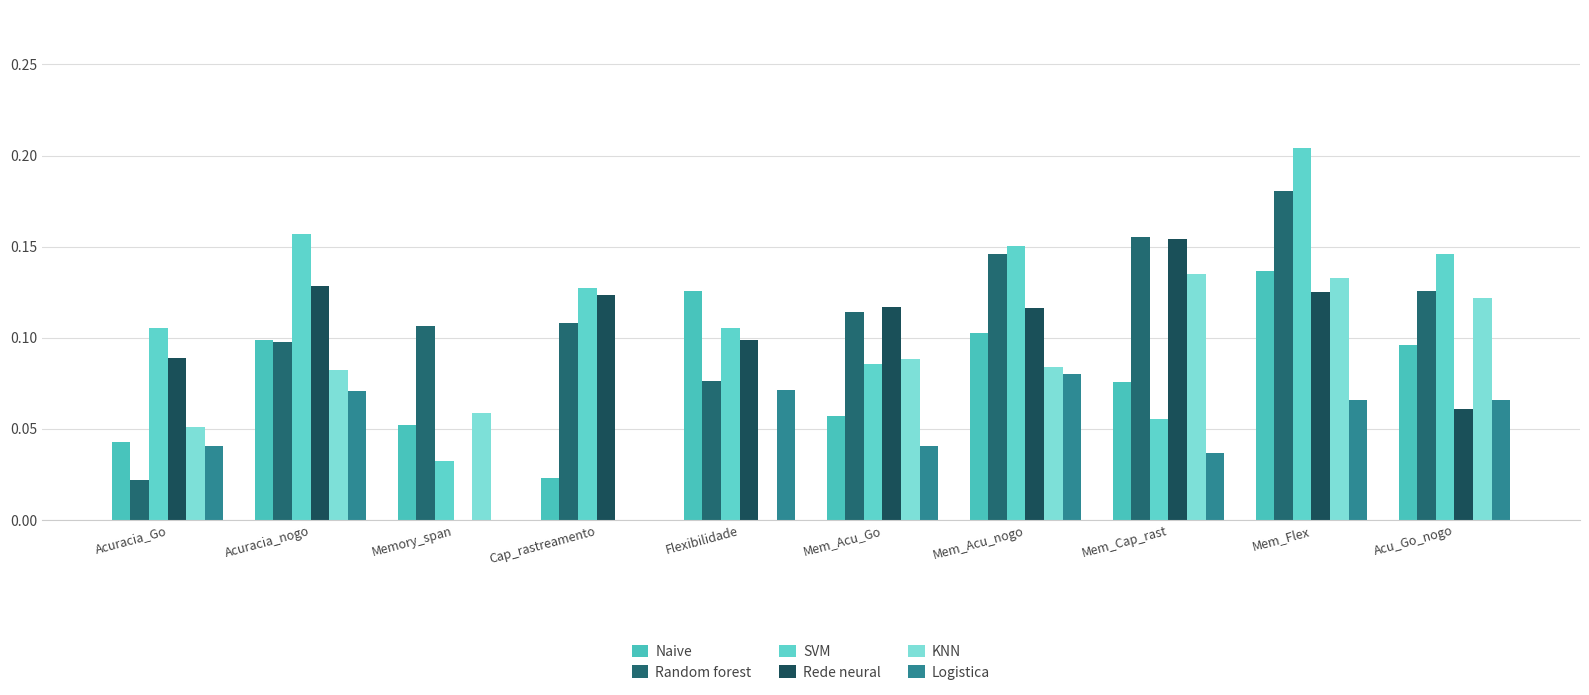

How many series are shown in this chart?

6